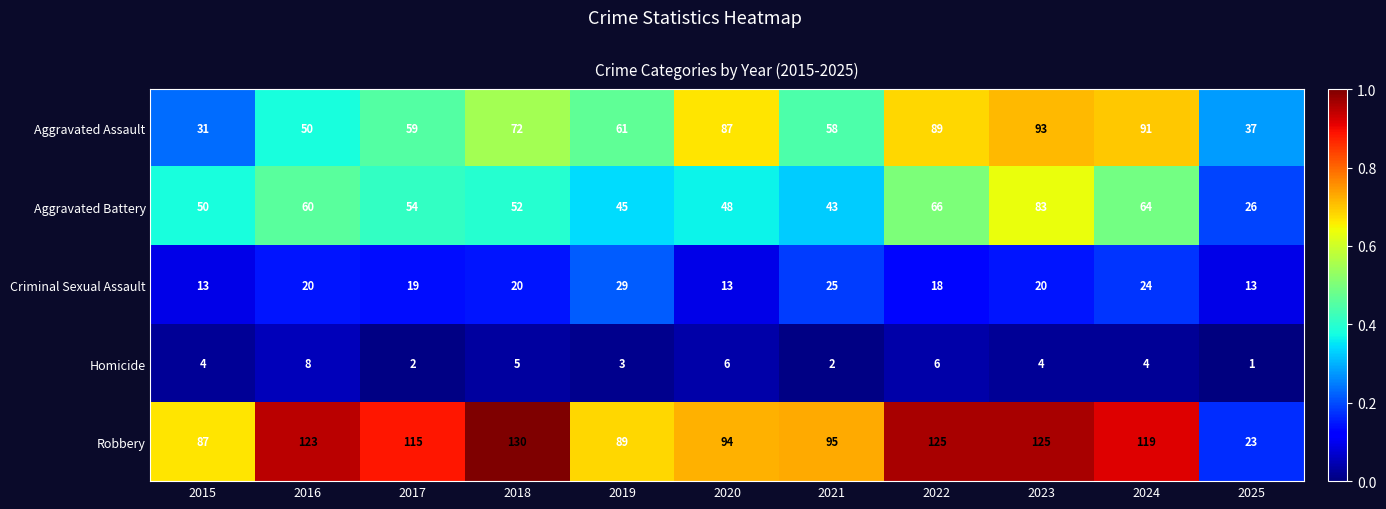

Rank the series at 2020 from highest to lowest value.

Robbery, Aggravated Assault, Aggravated Battery, Criminal Sexual Assault, Homicide